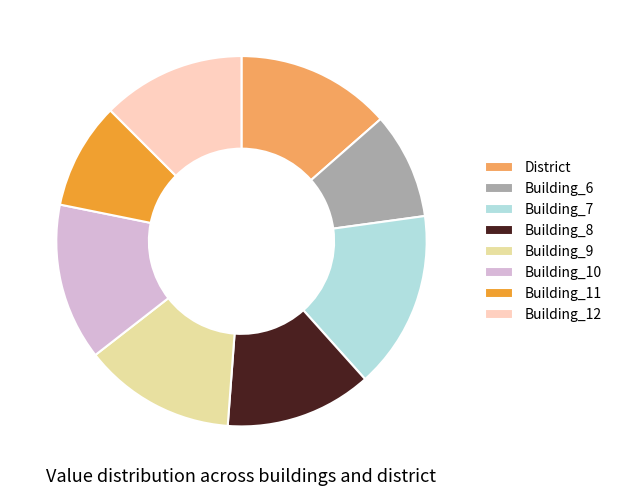

Which slice is the largest?

Building_7